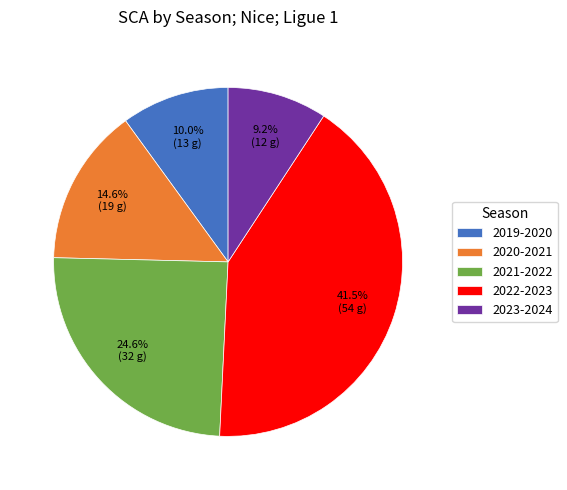

To the nearest percent, what is the difference between the 2020-2021 and 2022-2023 slice percentages?

27%